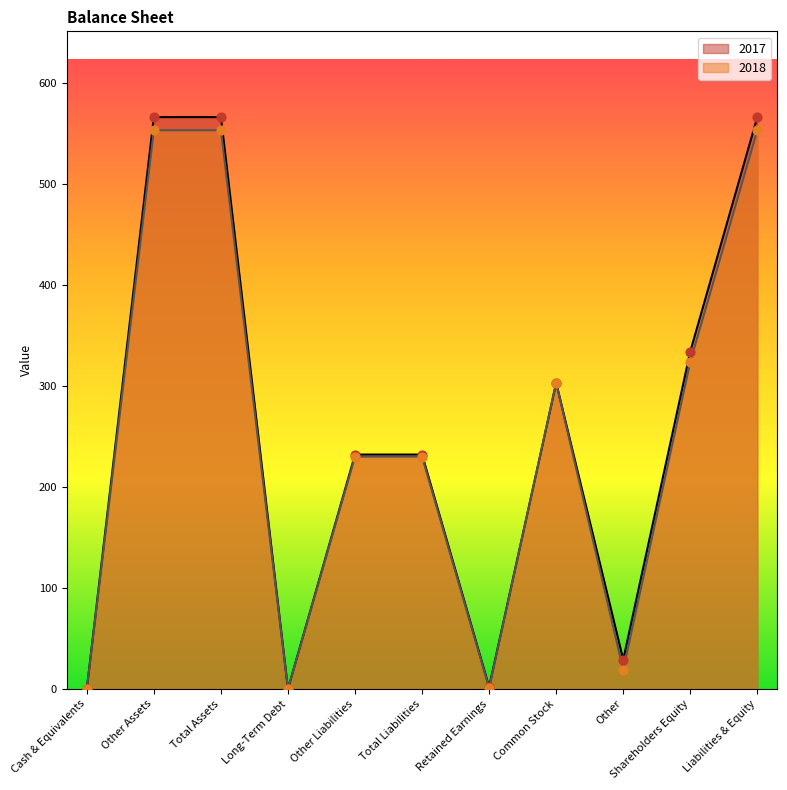

Is the value of 2017 at Other greater than the value of 2018 at Other?

Yes